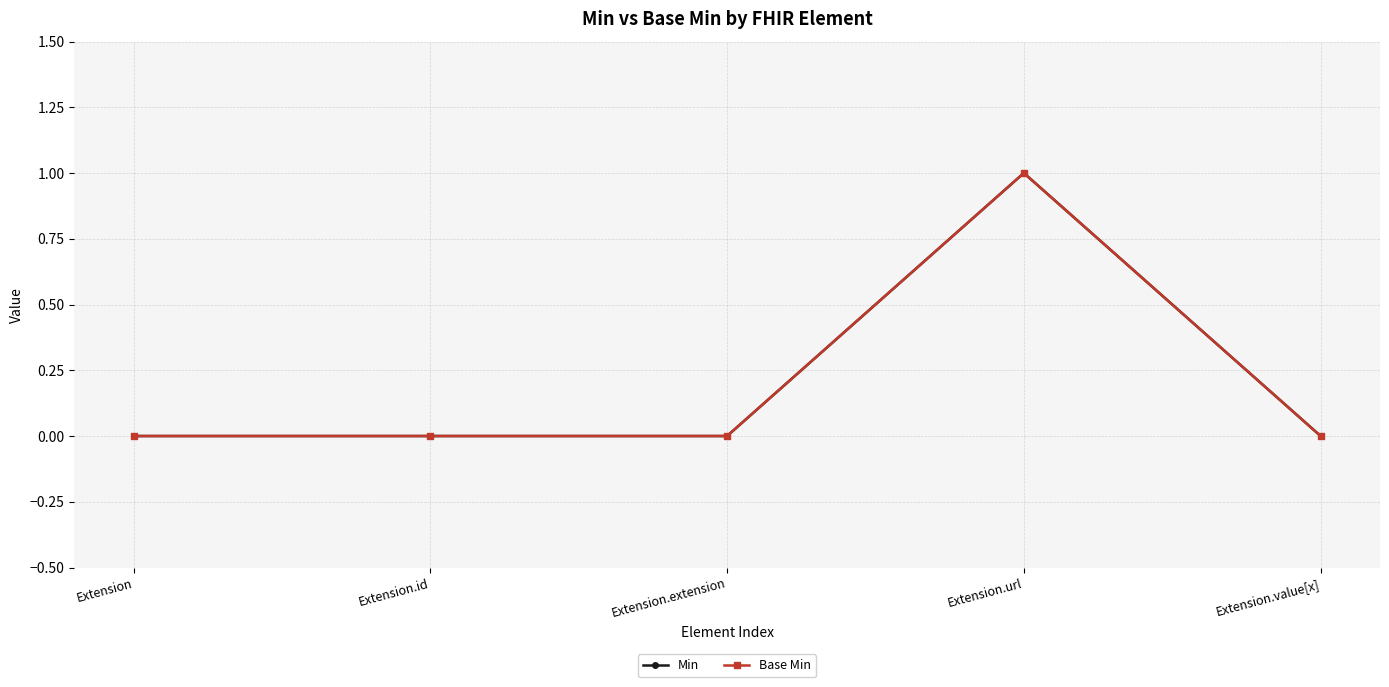

True or false: Min and Base Min cross at least once.

False